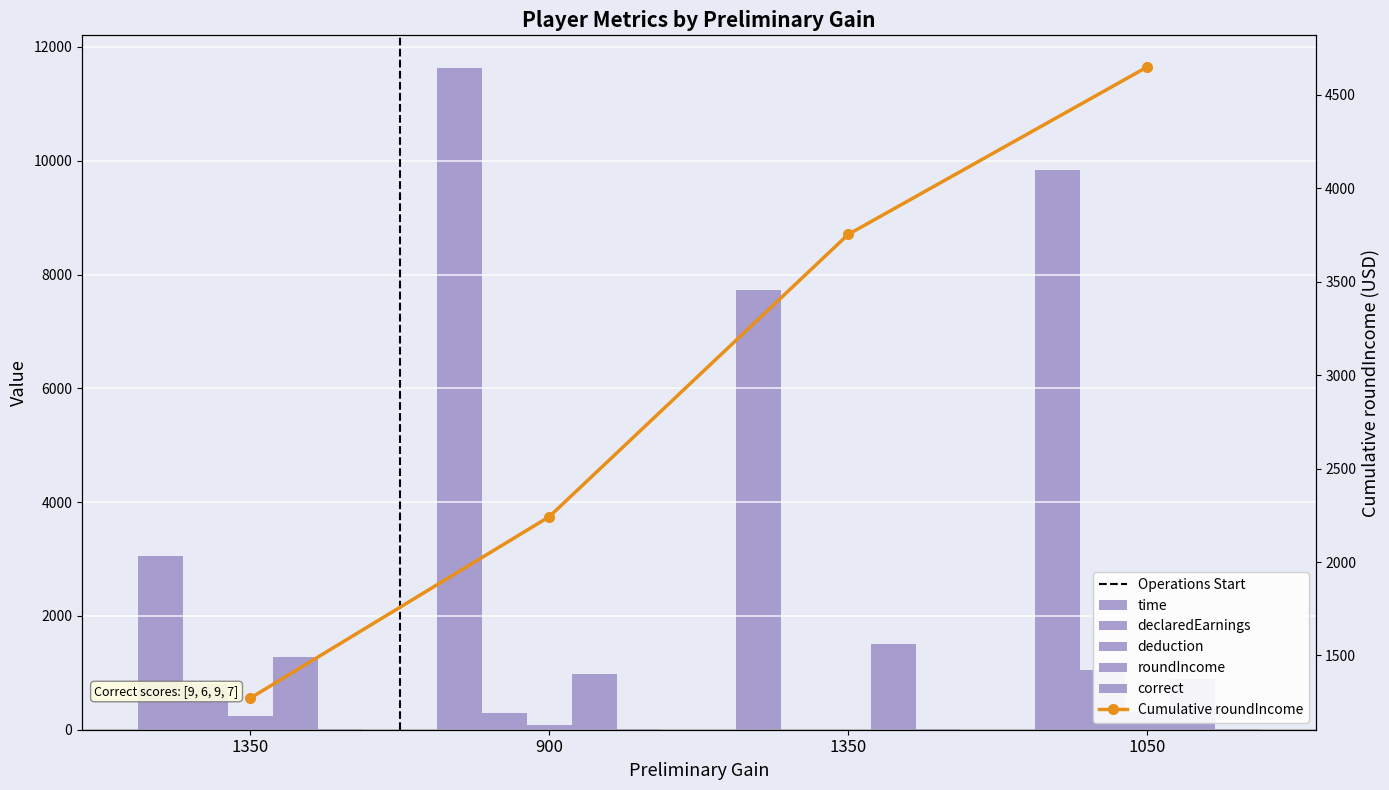

Between 1350 and 1350, which is larger?

1350